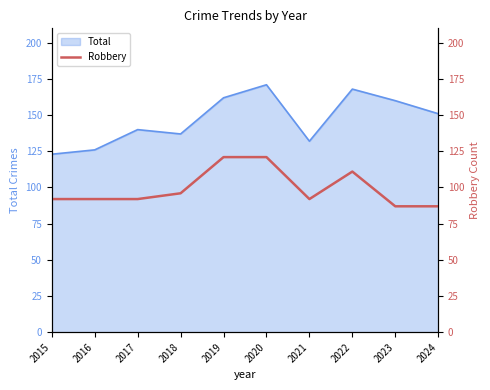

At which label does the data first exceed 92?

2018